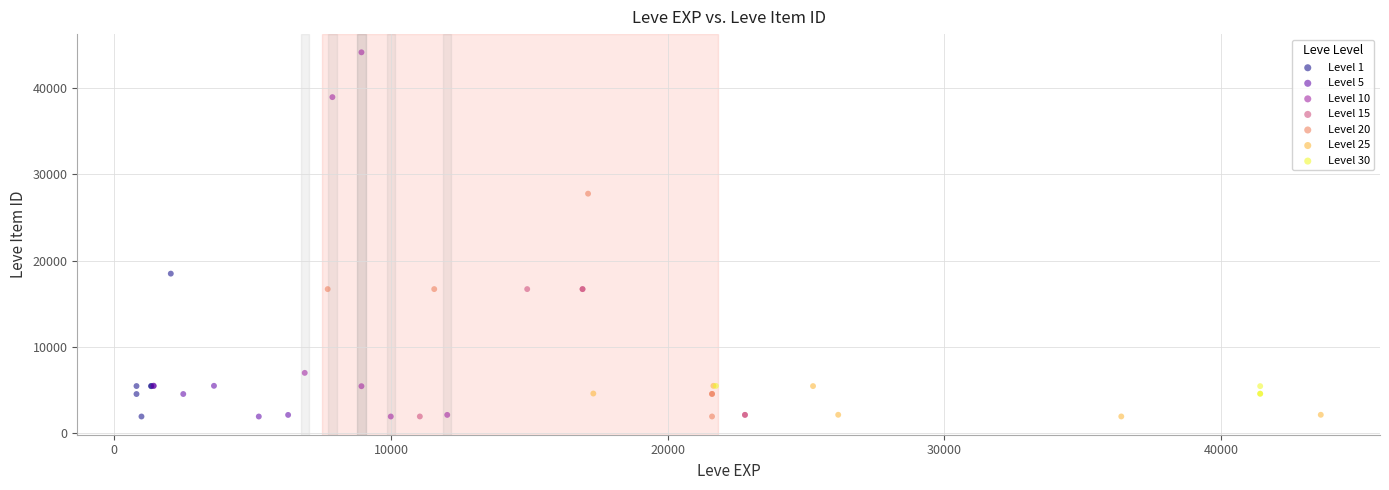

Which series reaches the maximum Y coordinate?

Level 10